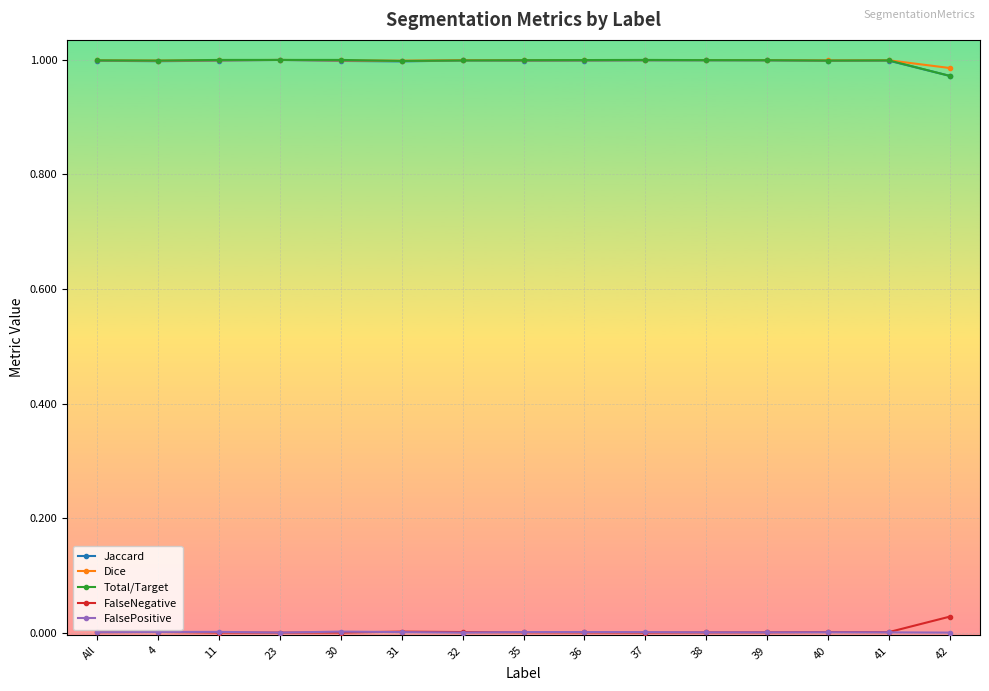

True or false: Jaccard has more than 1 interior local peaks.

True